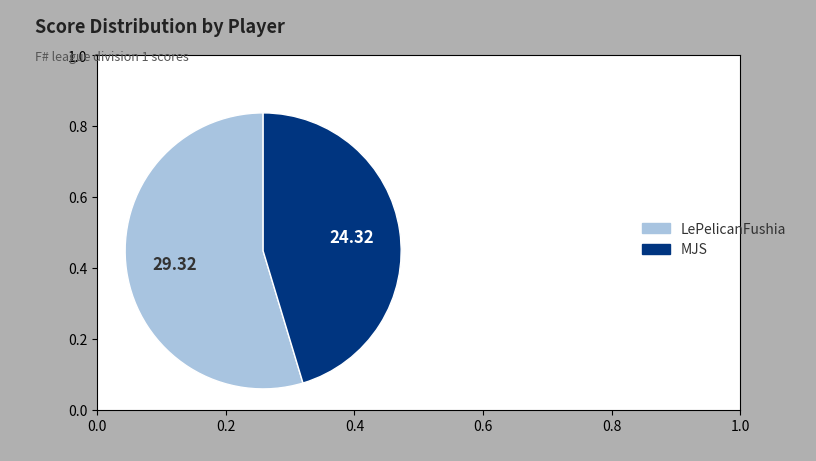

What is the majority slice?

LePelicanFushia